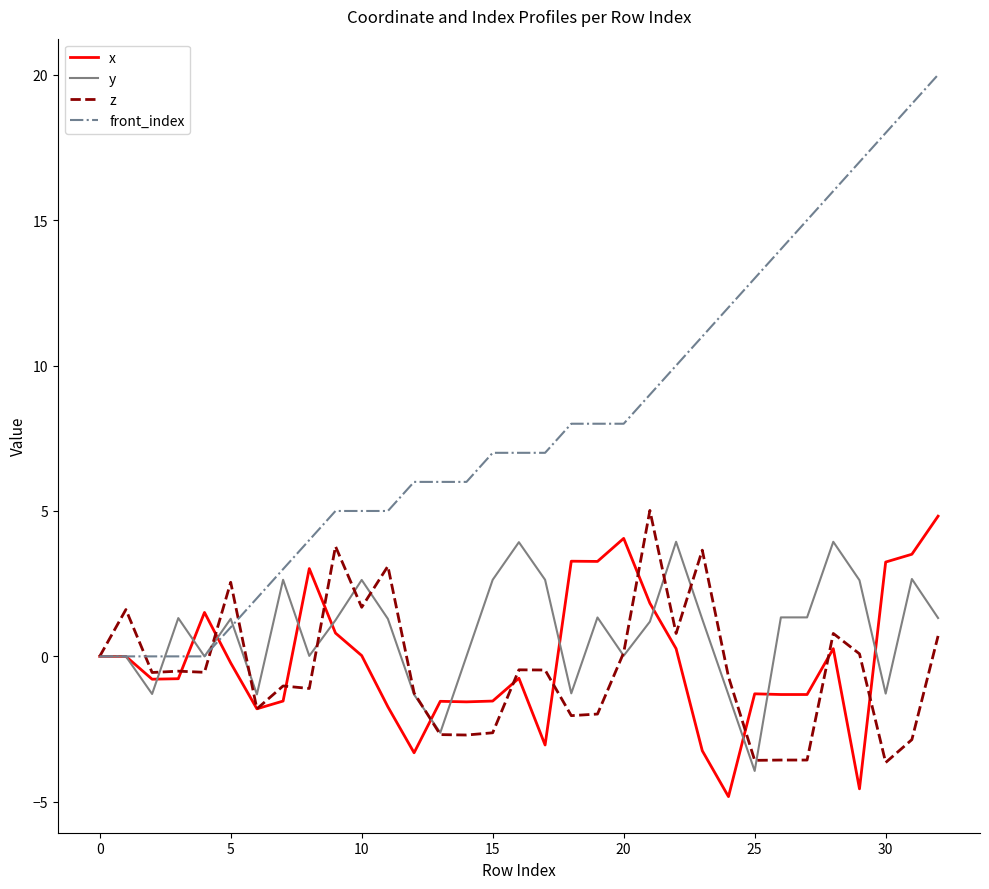

True or false: z has more than 0 points higher than both neighbors.

True